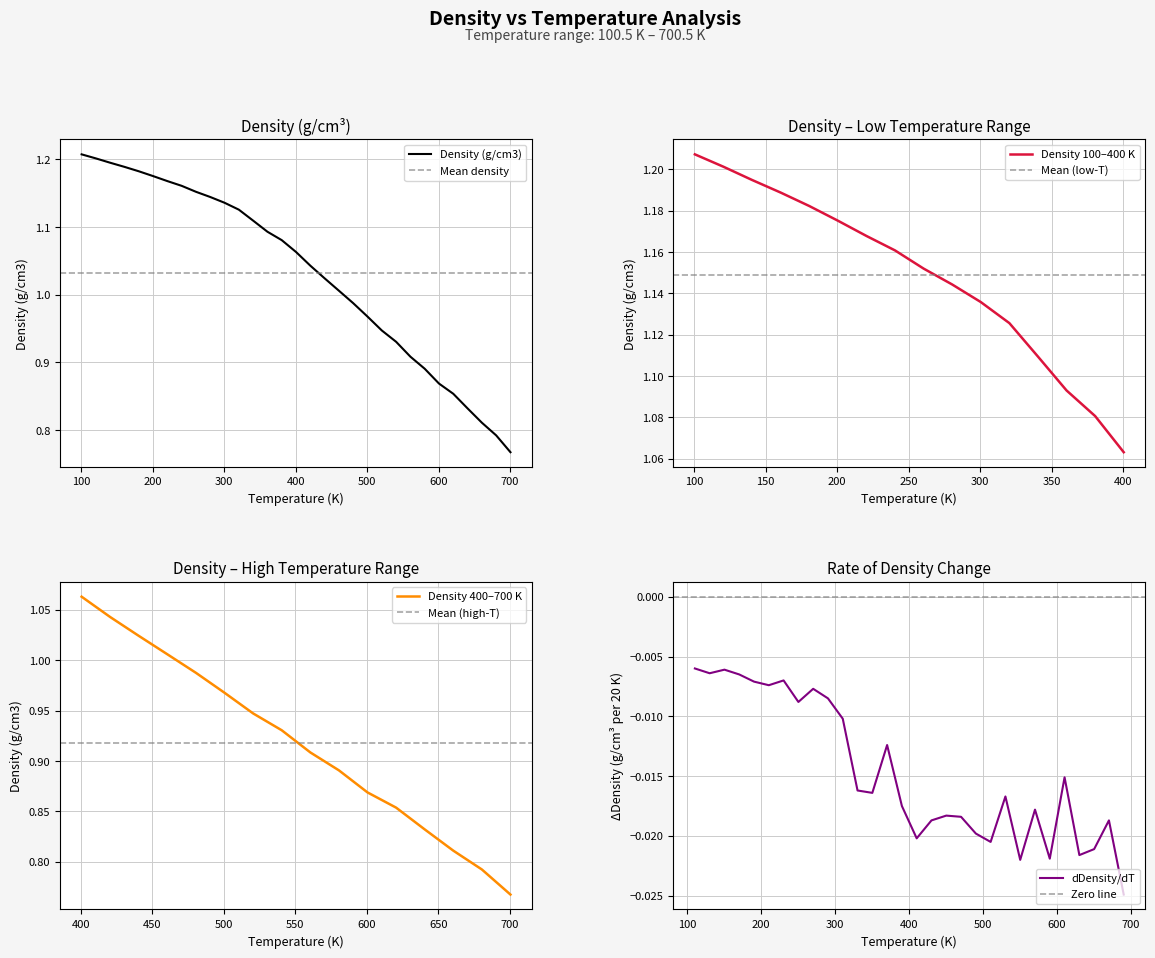

Rank the categories by value from highest to lowest.

100.5, 120.5, 140.5, 160.5, 180.5, 200.5, 220.5, 240.5, 260.5, 280.5, 300.5, 320.5, 340.5, 360.5, 380.5, 400.5, 420.5, 440.5, 460.5, 480.5, 500.5, 520.5, 540.5, 560.5, 580.5, 600.5, 620.5, 640.5, 660.5, 680.5, 700.5